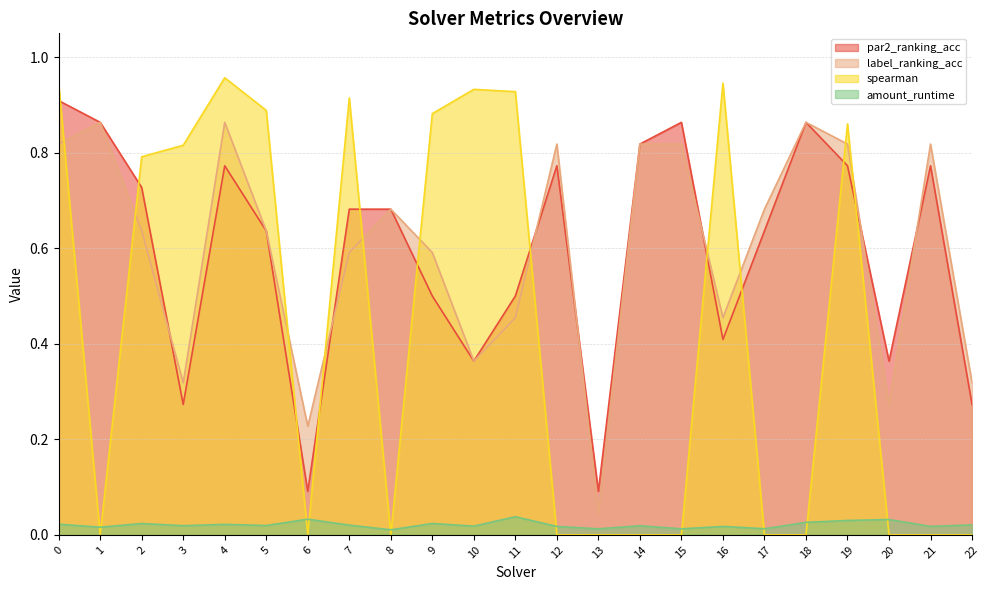

At how many categories does at least one series exceed 0?

23